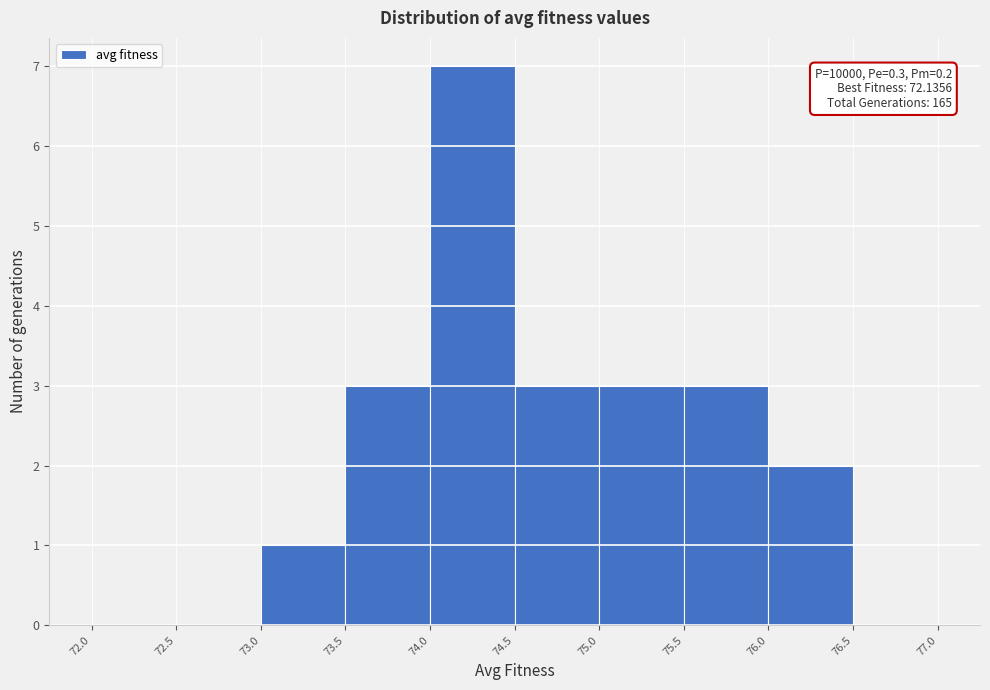

Which range on the x-axis has the tallest bar?

74.0 to 74.5